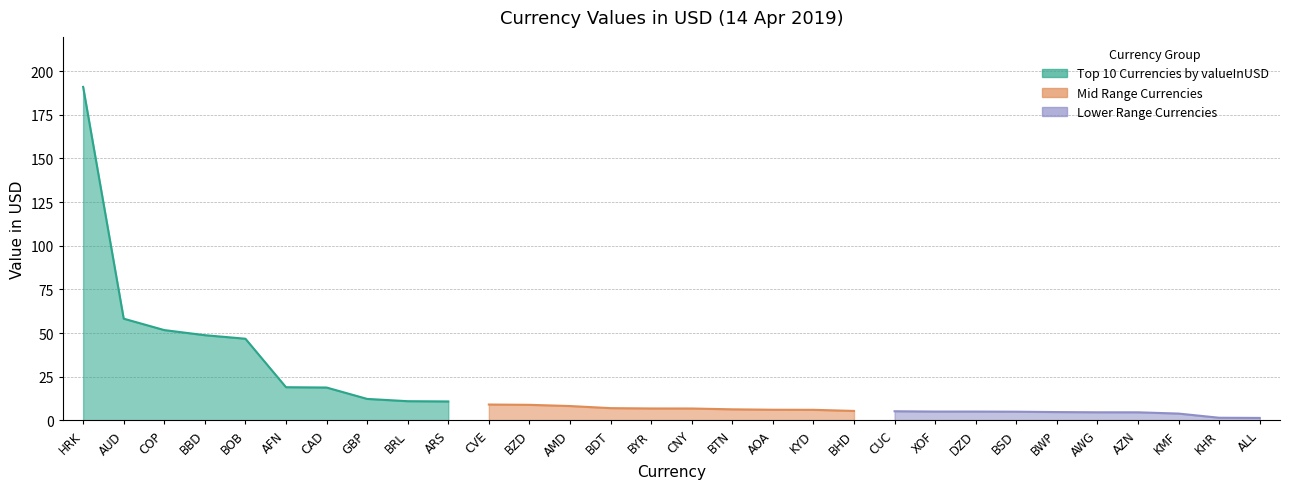

The value of Lower Range Currencies at AWG is 7.0. True or false?

False